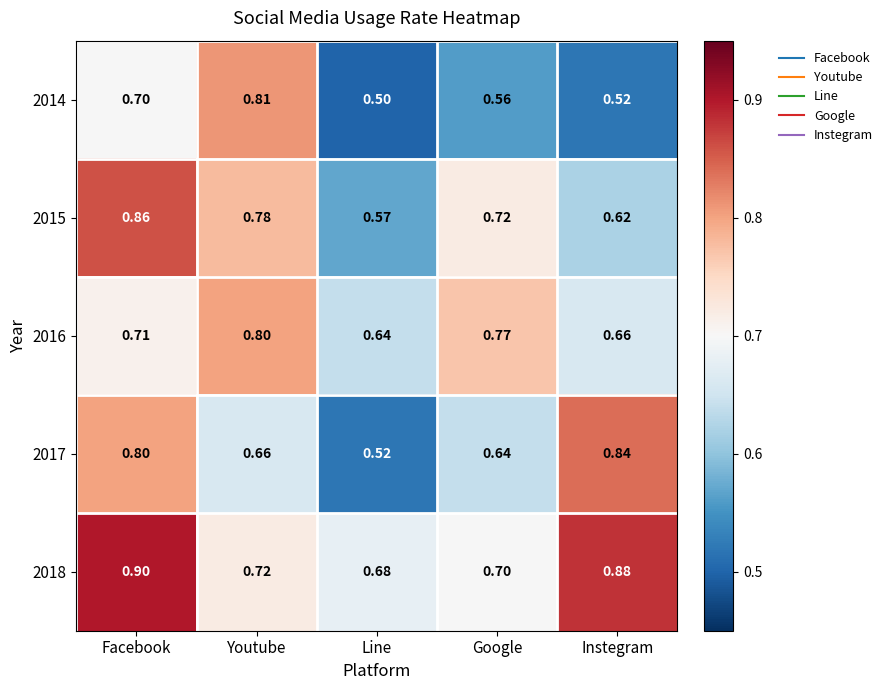

List the labels in order of 2015 value, largest first.

Facebook, Youtube, Google, Instegram, Line